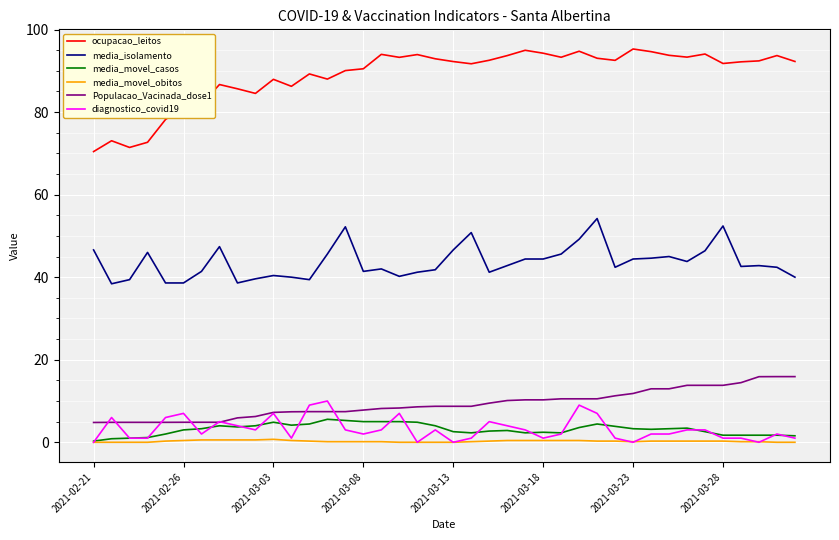

How many diagnostico_covid19 values are between 1 and 5?

26